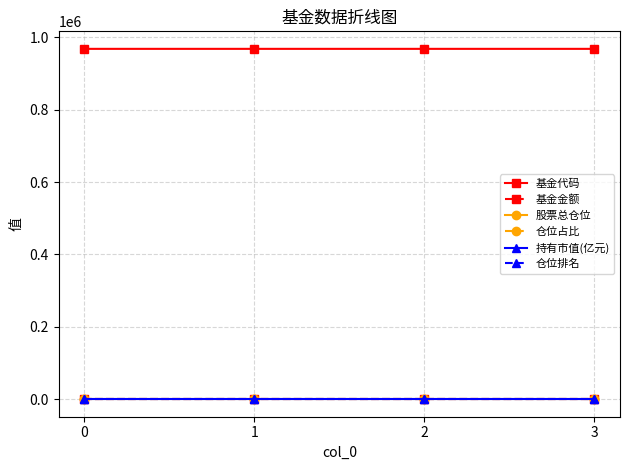

True or false: 基金金额 and 持有市值(亿元) intersect in this chart.

False